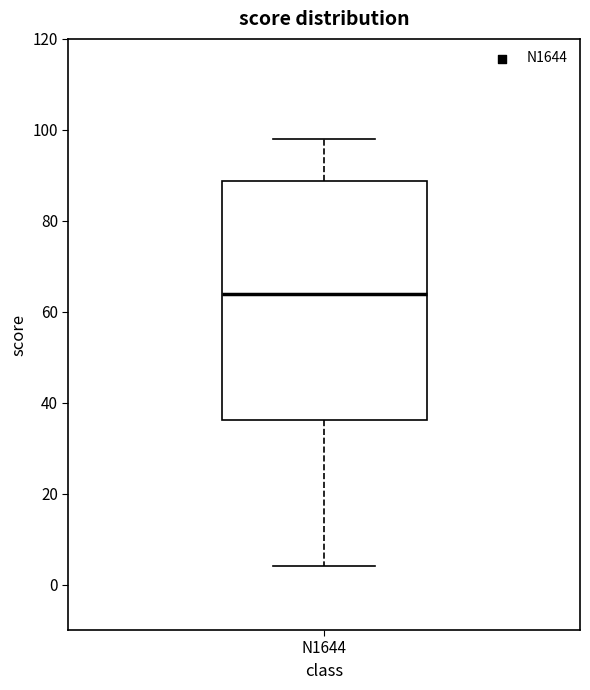

Transcribe this box plot: give where the median line is, the range the box spans, and where the two whiskers end, as read against the y-axis. The values are not printed on the chart, so give them approximately, as read against the axis.

median 64, box 36 to 88, whiskers 4 to 98